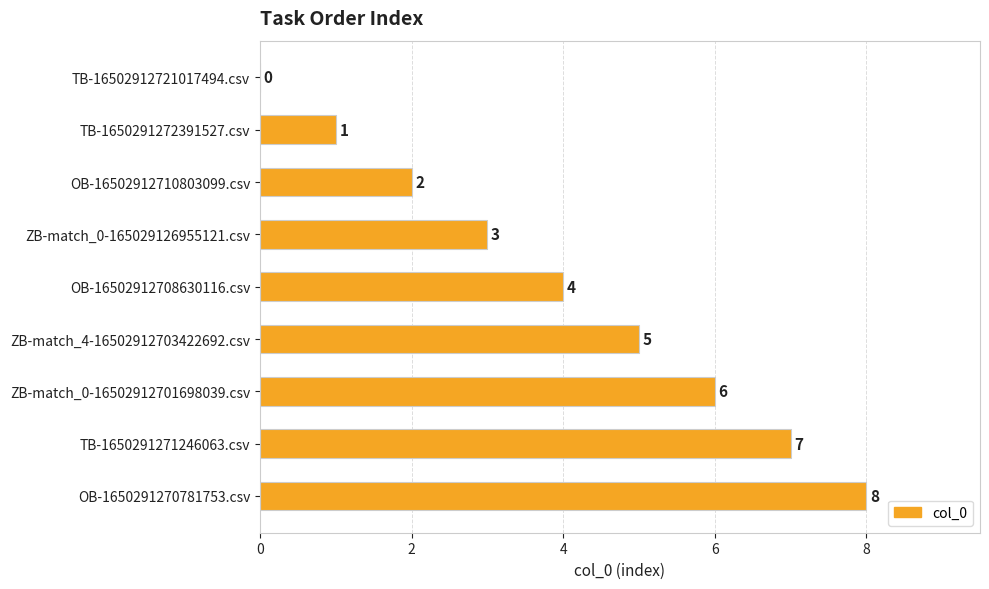

At which label is the value closest to 4?

OB-16502912708630116.csv